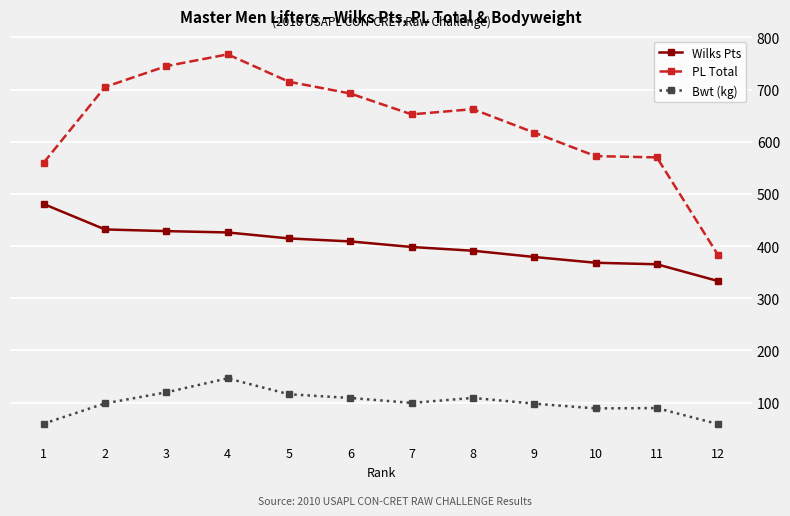

The value of Wilks Pts at 5 is 577.4. True or false?

False